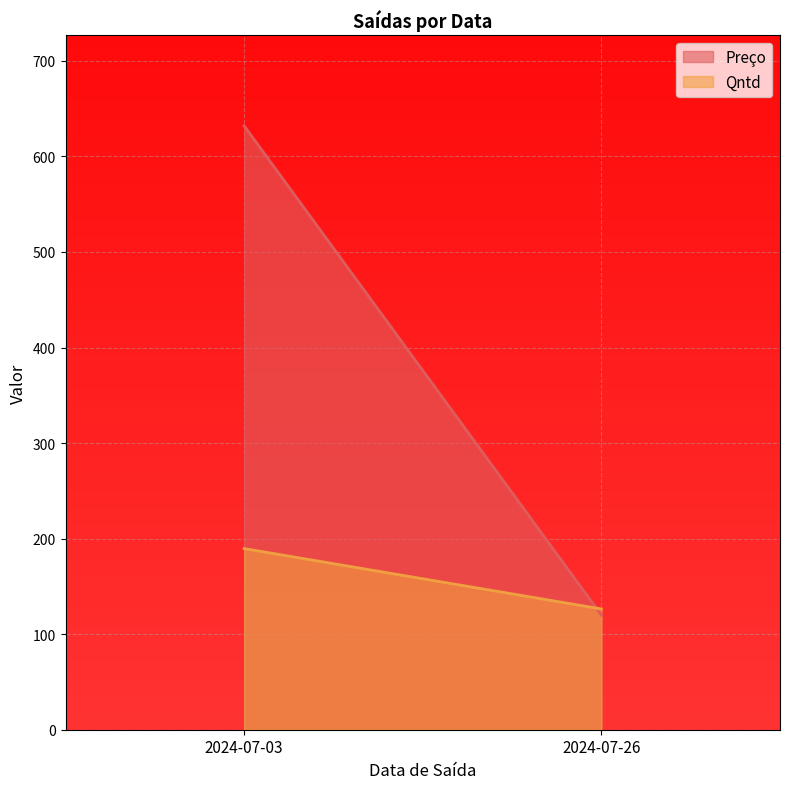

What are all the series names shown in the legend?

Preço, Qntd